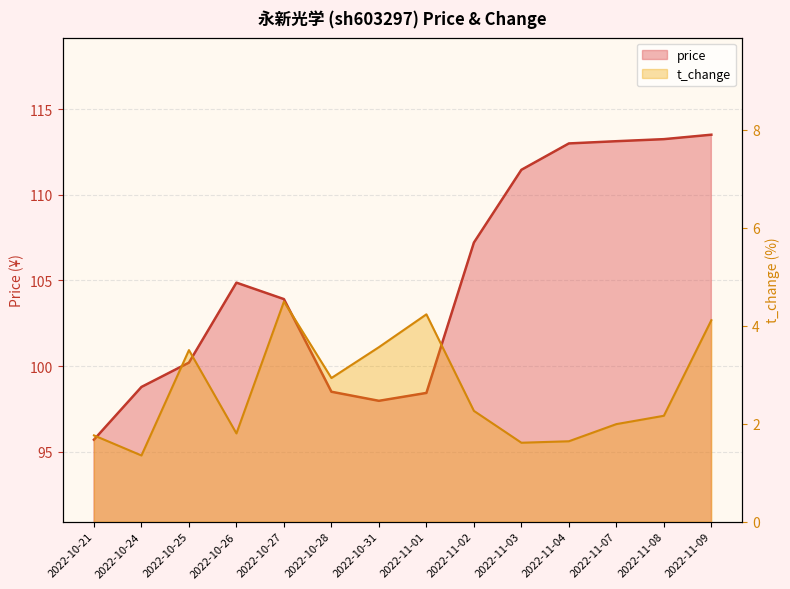

At which category is the sum across all series the highest?

2022-11-09